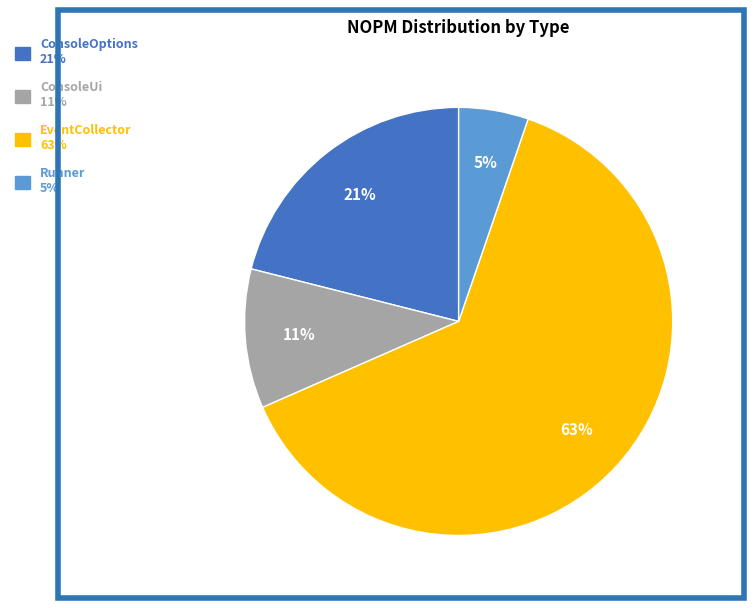

How many segments does this pie chart have?

4